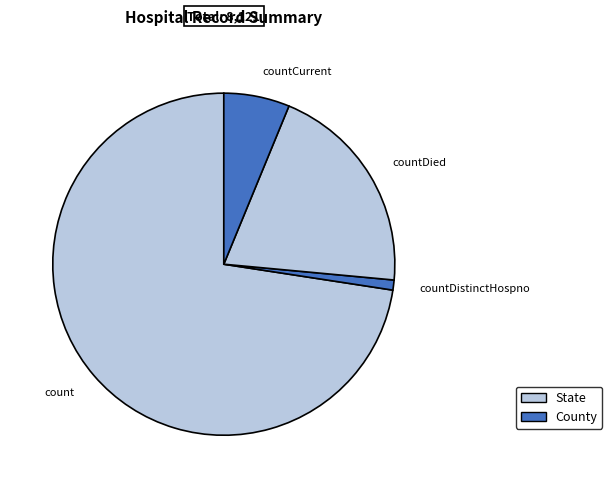

Rank the categories by value from highest to lowest.

count, countDied, countCurrent, countDistinctHospno